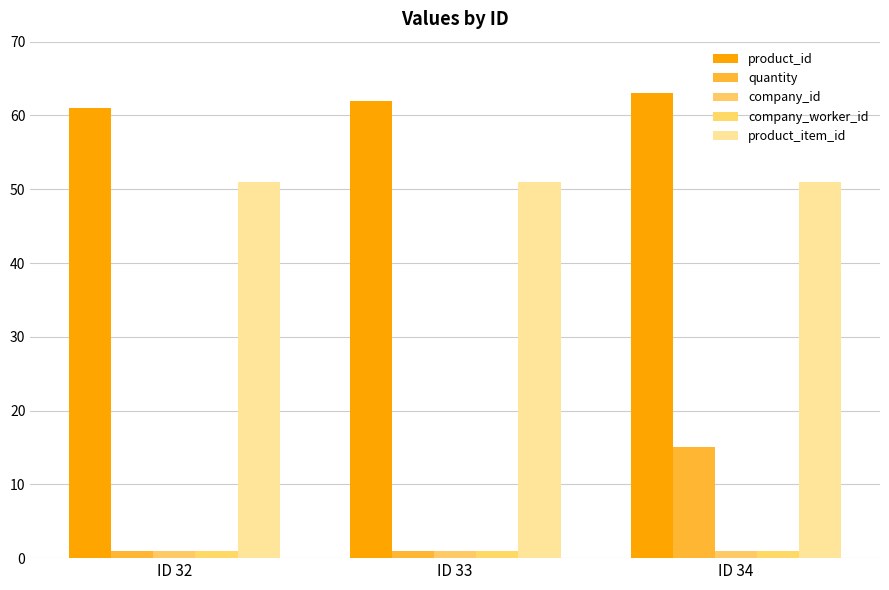

At ID 34, list the series in order from largest to smallest.

product_id, product_item_id, quantity, company_id, company_worker_id